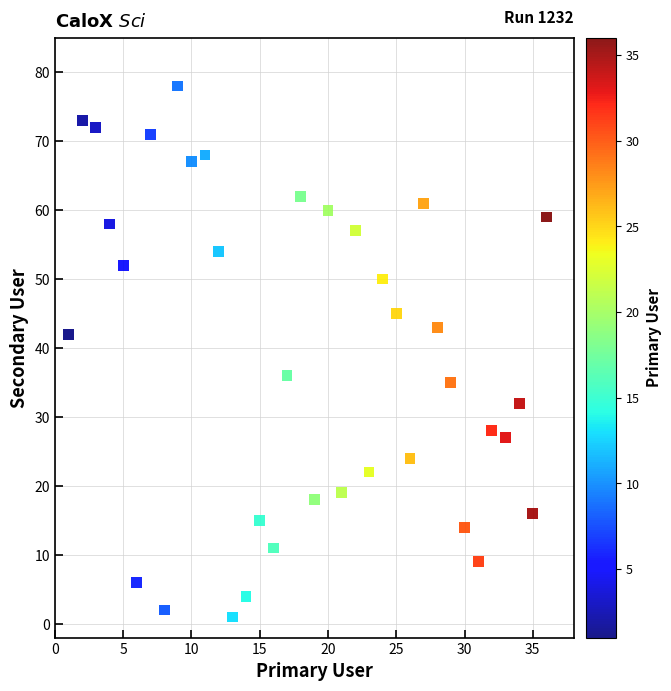

What is the range of Y values (max minus min)?

77